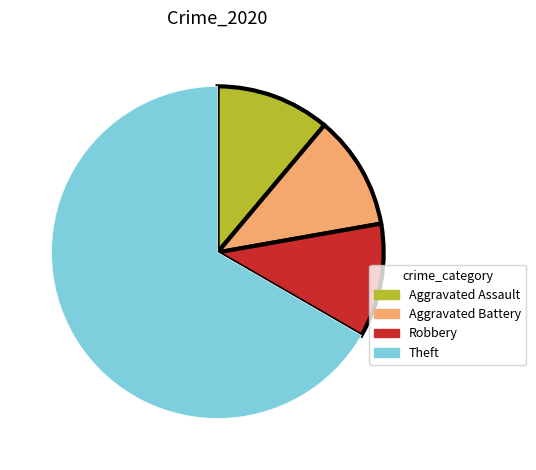

What is the largest slice in the pie chart?

Theft